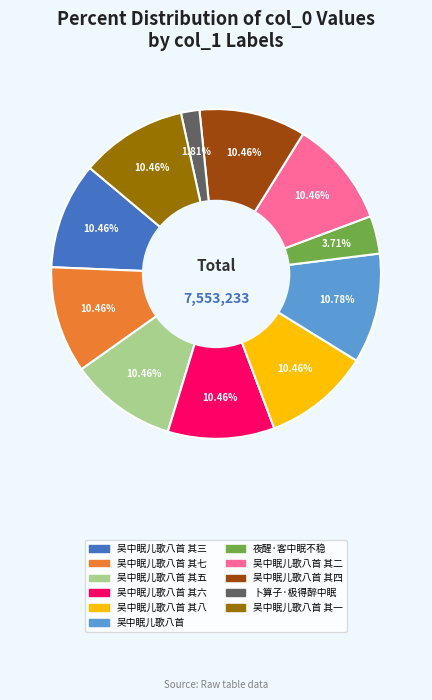

Does any single category account for the majority?

No